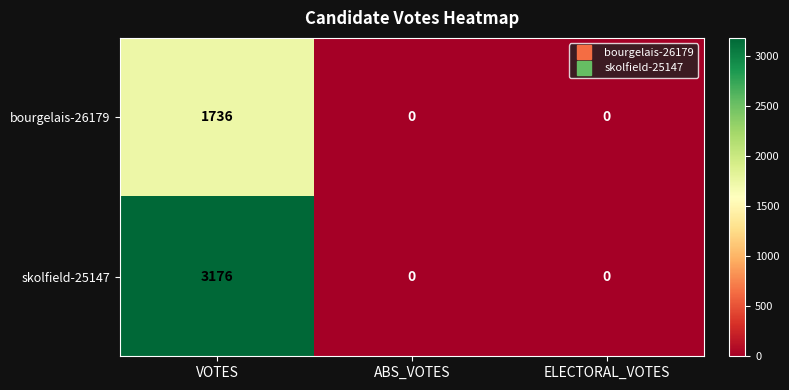

Which series changed the most between VOTES and ABS_VOTES?

skolfield-25147